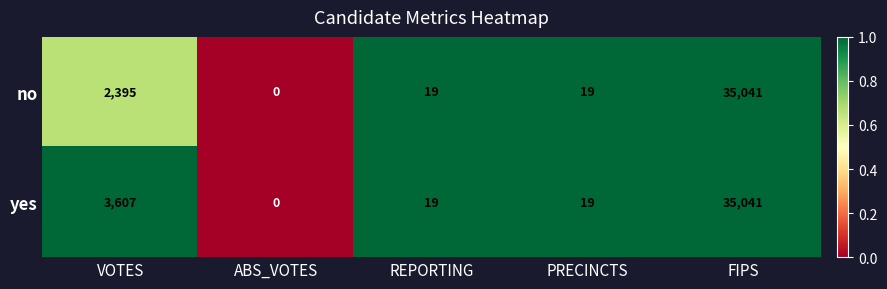

What is the sum of the no values at PRECINCTS and FIPS?

35060